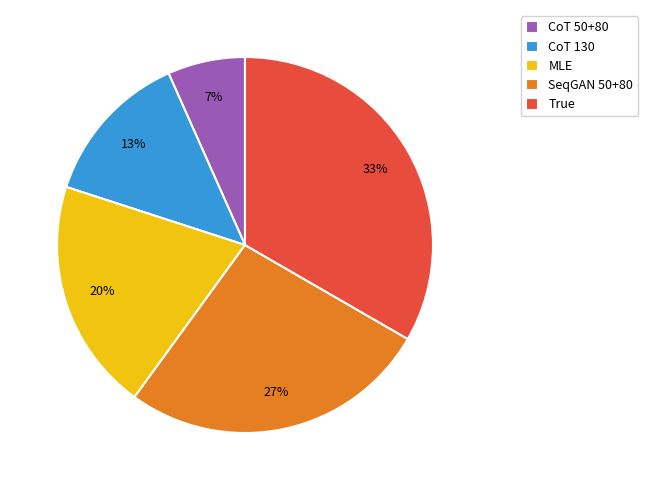

Count the number of slices in the pie.

5